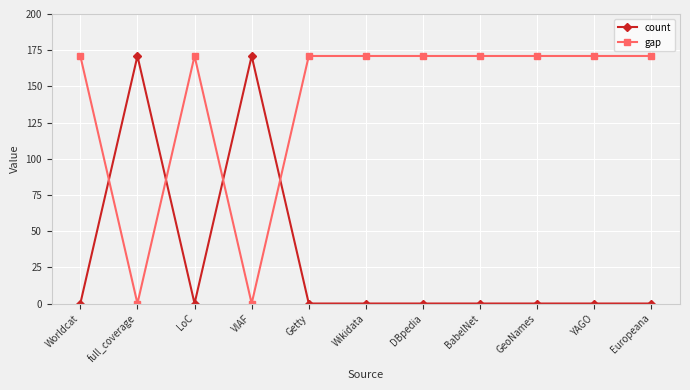

What is the greatest value displayed?

171